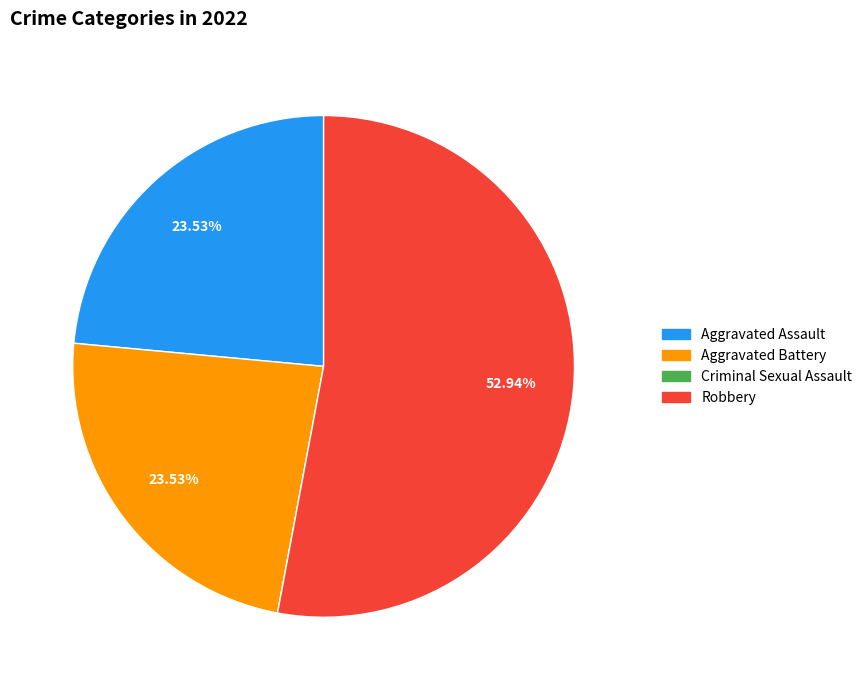

To the nearest percent, what portion does Aggravated Battery represent?

24%